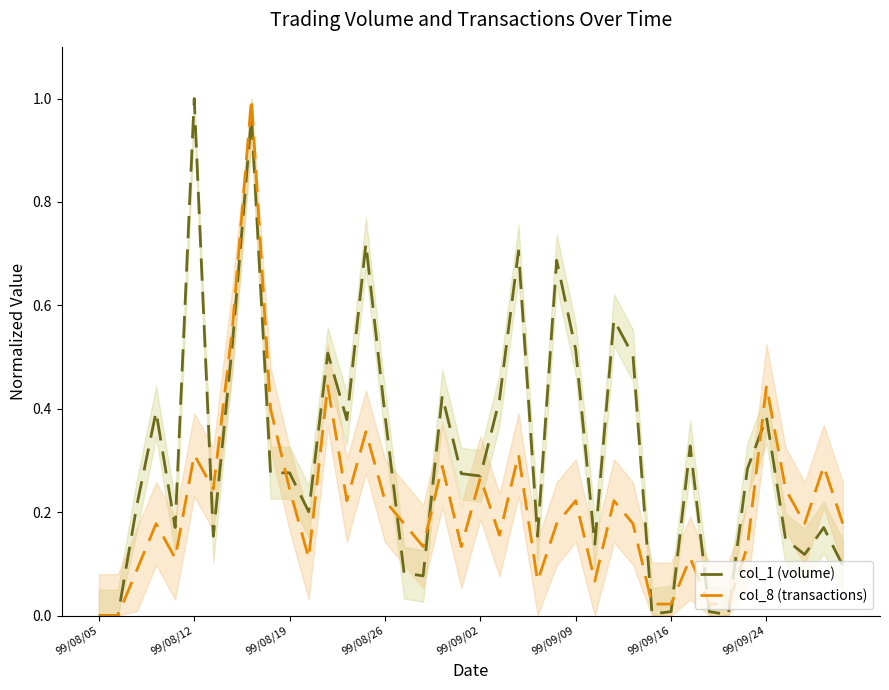

How many interior local valleys does the col_8 (transactions) series have?

10